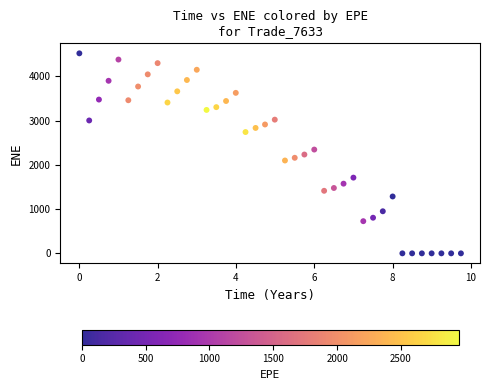

What is the range of Y values (max minus min)?

4520.5